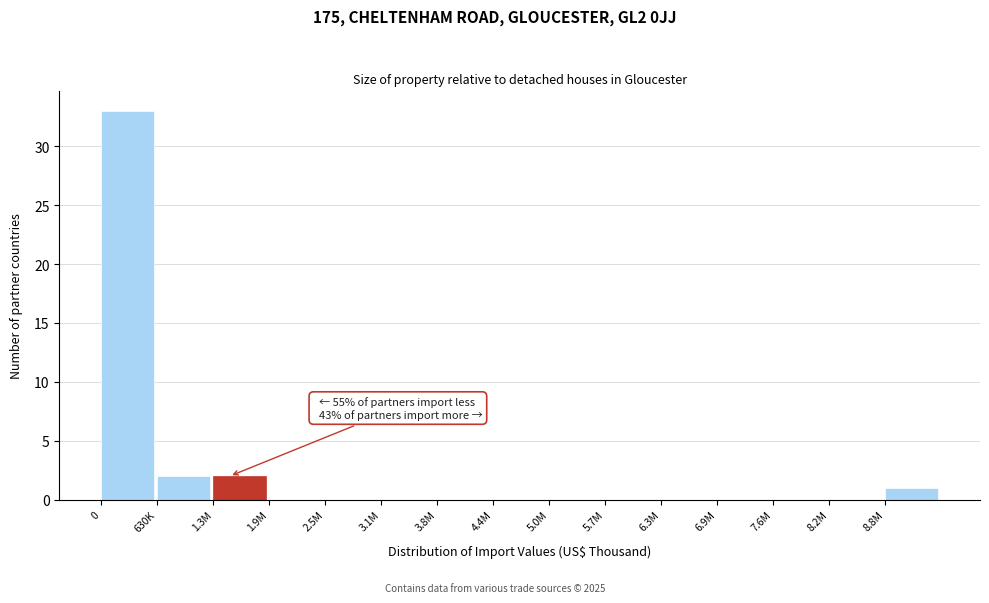

Reading right to left, list all the values displayed in this chart.

8.8M=1	8.2M=0	7.6M=0	6.9M=0	6.3M=0	5.7M=0	5.0M=0	4.4M=0	3.8M=0	3.1M=0	2.5M=0	1.9M=0	1.3M=2	630K=2	0=33